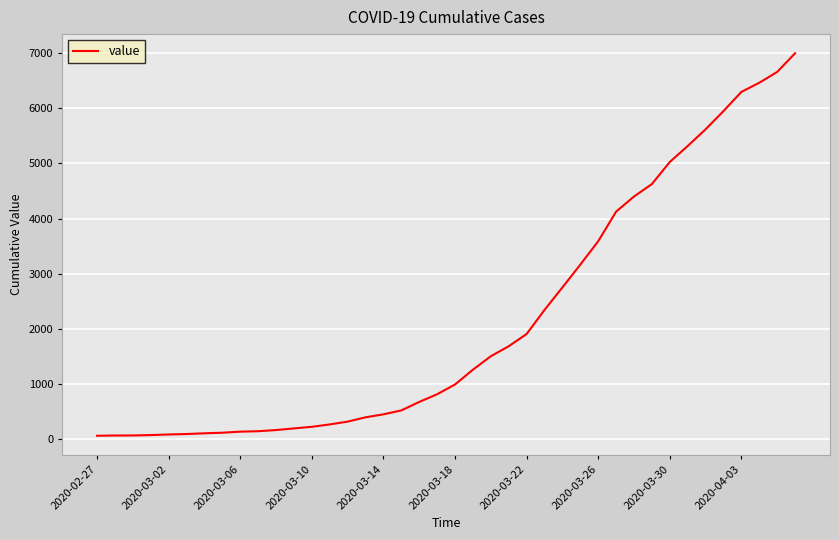

What is the maximum value shown in the chart?

6995